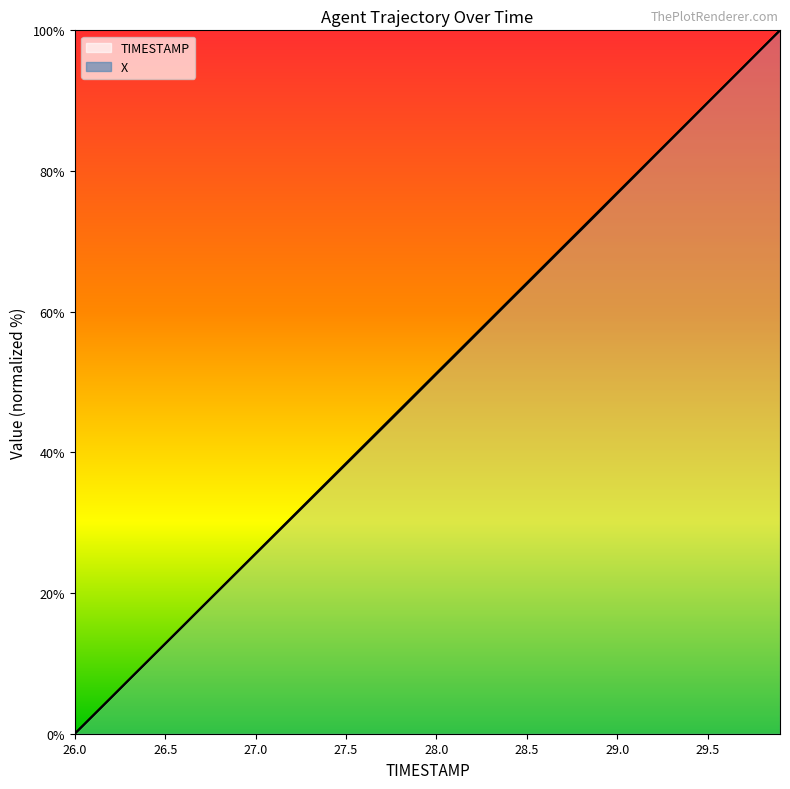

Is it true that TIMESTAMP equals 69.2 at 28.7?

True